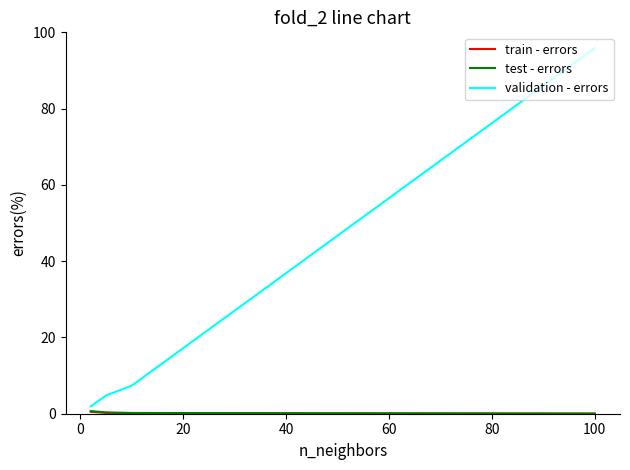

Which series has the largest total across all categories?

validation - errors